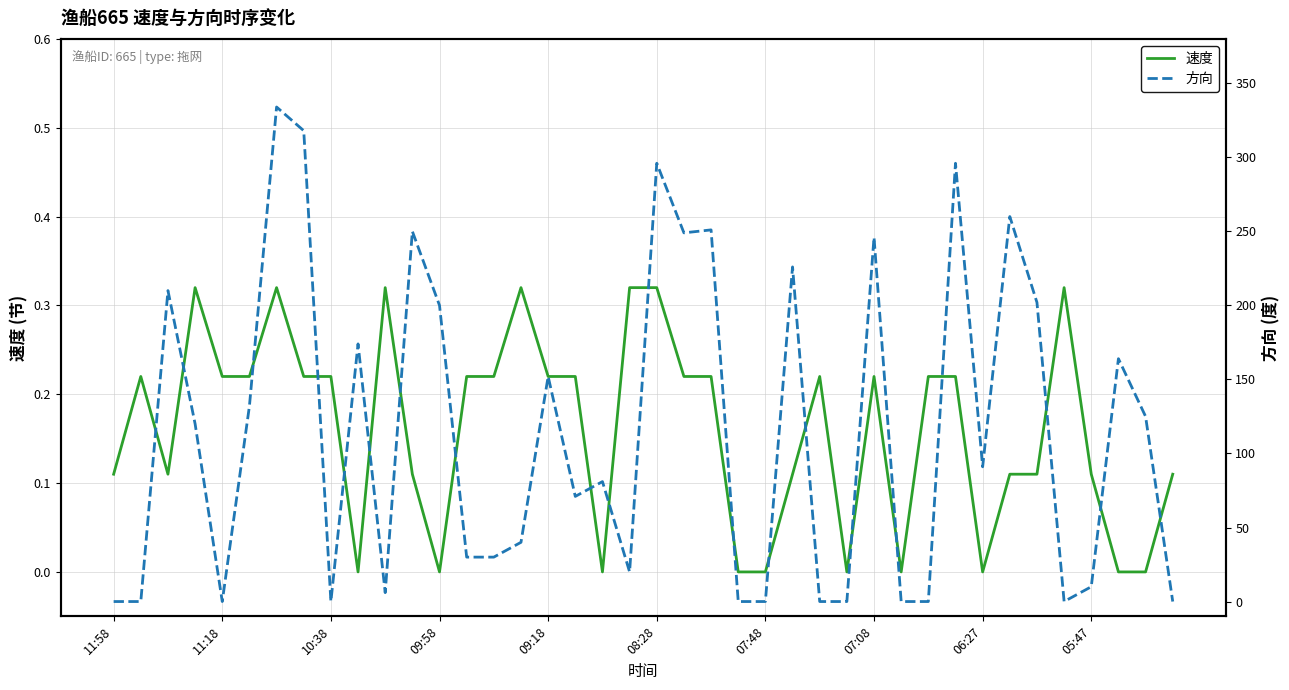

True or false: 速度 and 方向 cross at least once.

True